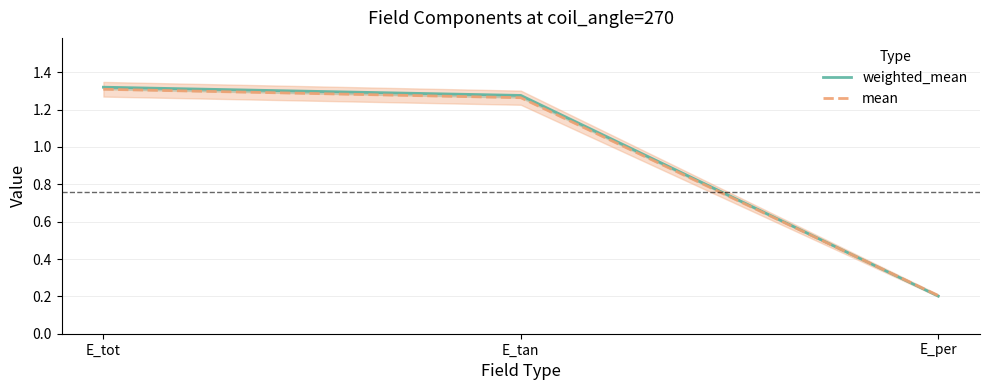

Reading right to left, transcribe all the data shown in this chart.

weighted_mean: E_per=0.2	E_tan=1.3	E_tot=1.3
mean: E_per=0.2	E_tan=1.3	E_tot=1.3